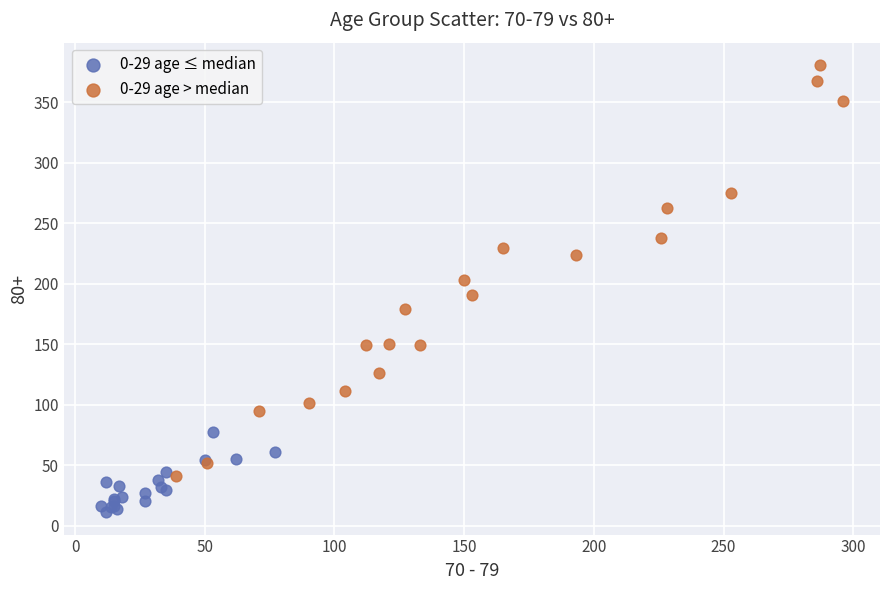

What are all the series names shown in the legend?

0-29 age ≤ median, 0-29 age > median